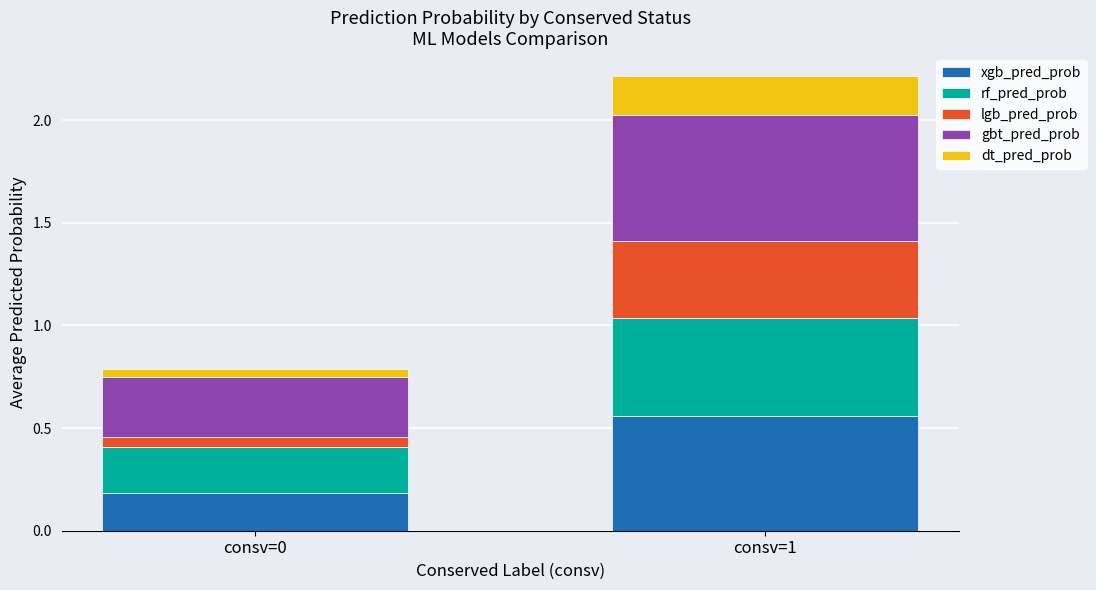

True or false: xgb_pred_prob has a value of 0.2 at consv=0.

True